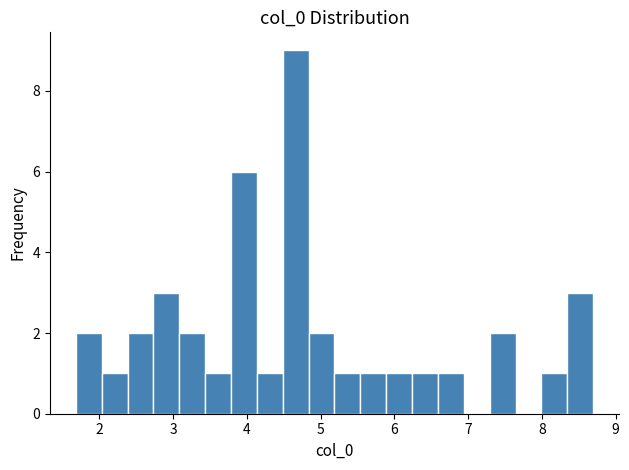

Read against the x-axis, roughly where is the centre of the tallest bar?

4.7